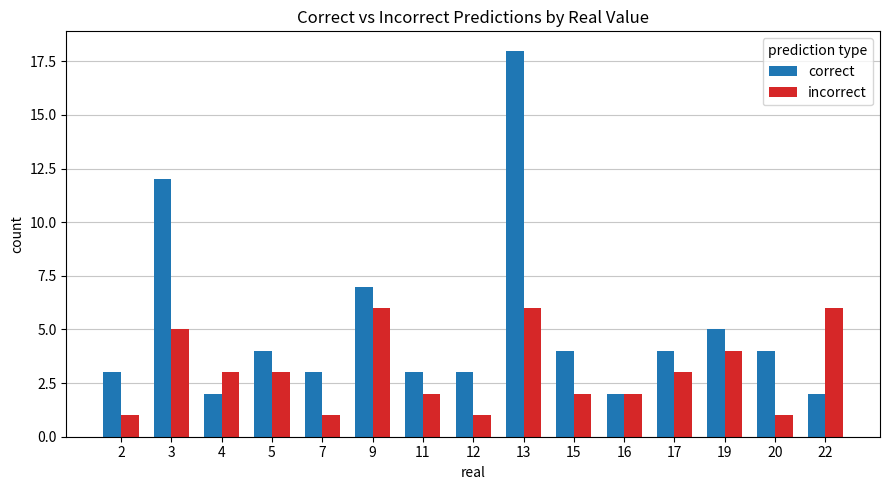

What are all the series names shown in the legend?

correct, incorrect